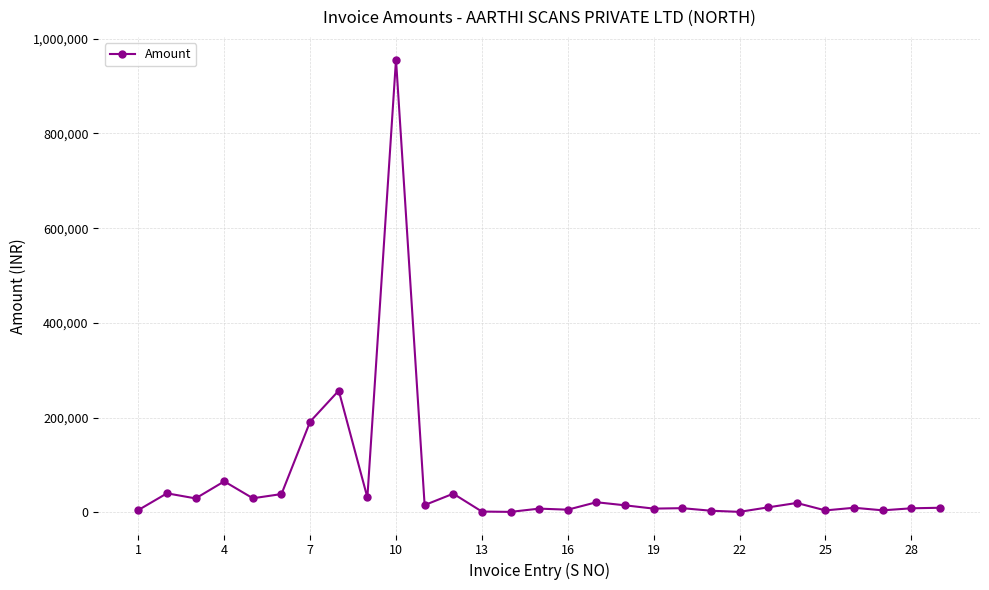

What is the sum of all values?

1836817